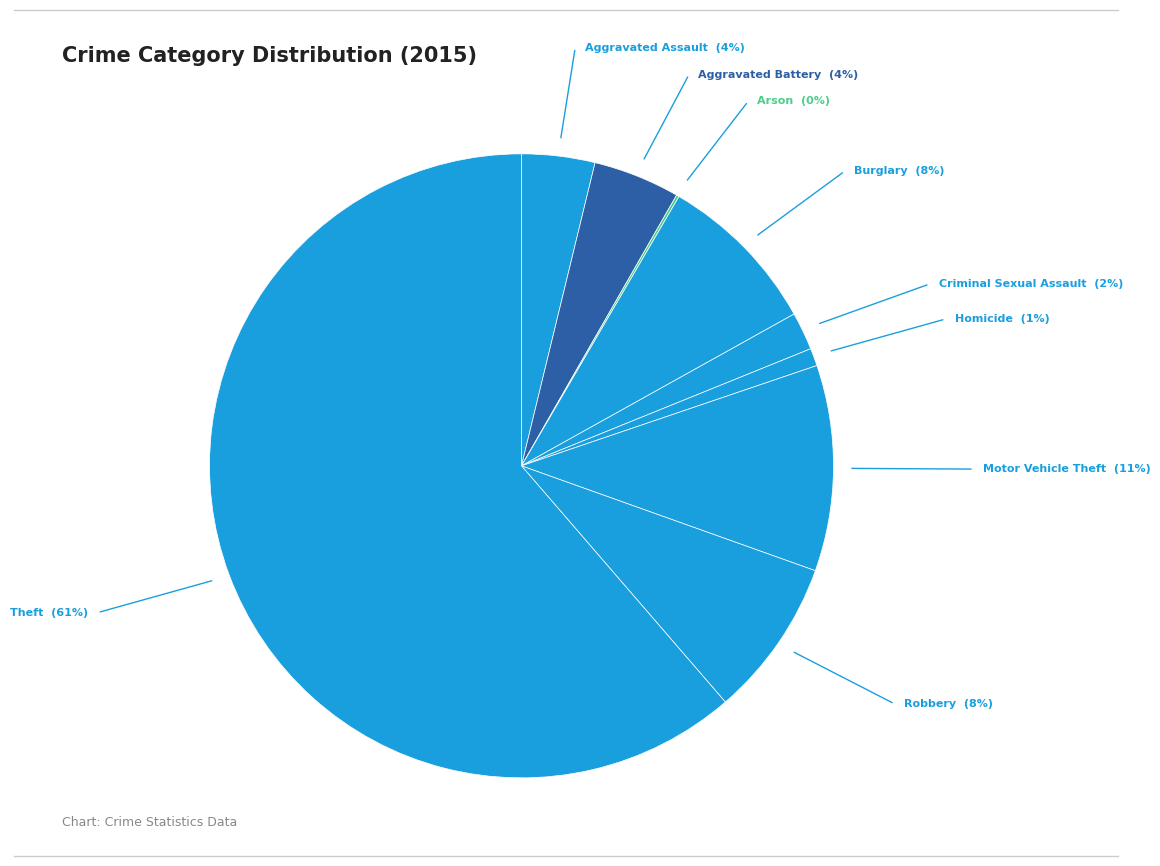

Which slice is the smallest?

Arson